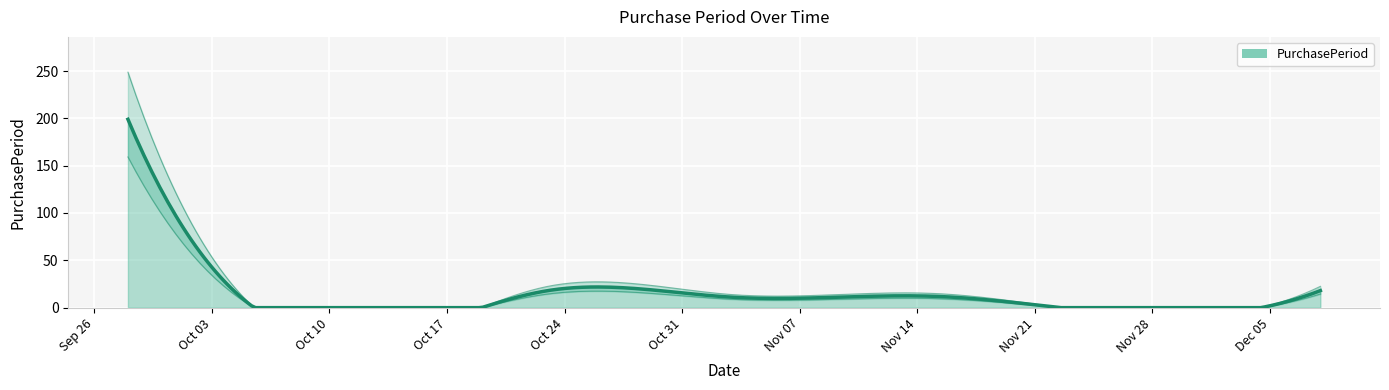

Which has a higher value, 2017-11-20 or 2017-10-23?

2017-10-23